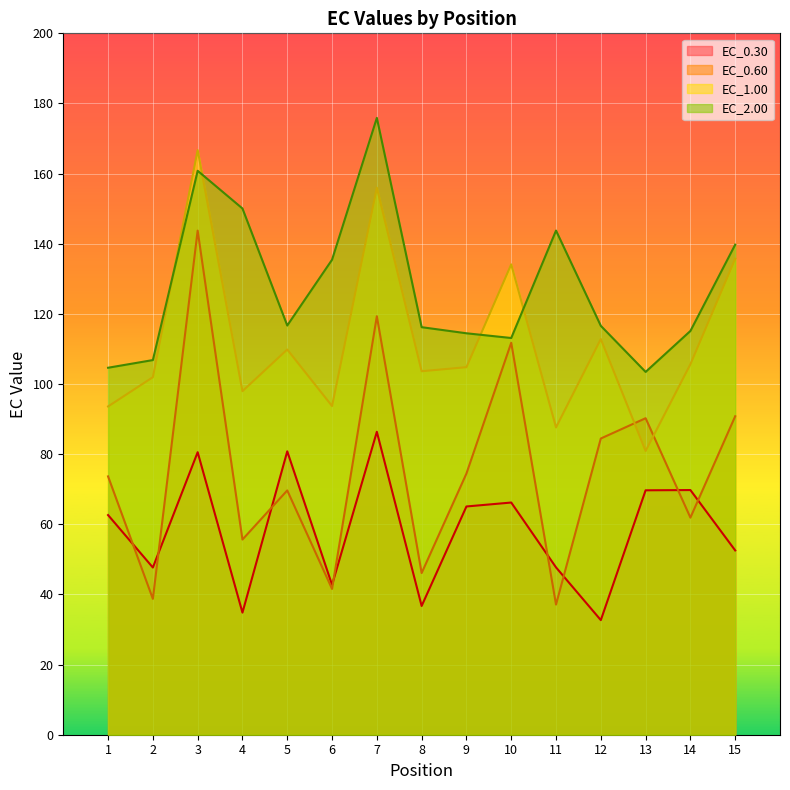

What are all the series names shown in the legend?

EC_0.30, EC_0.60, EC_1.00, EC_2.00